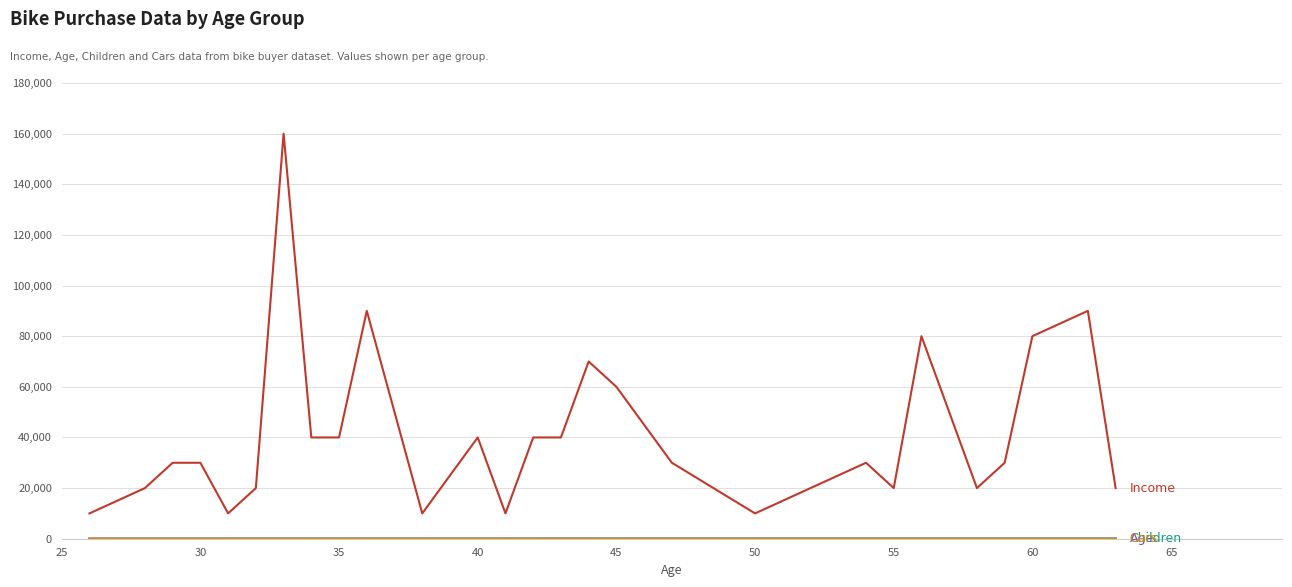

What is the maximum value shown in the chart?

160000